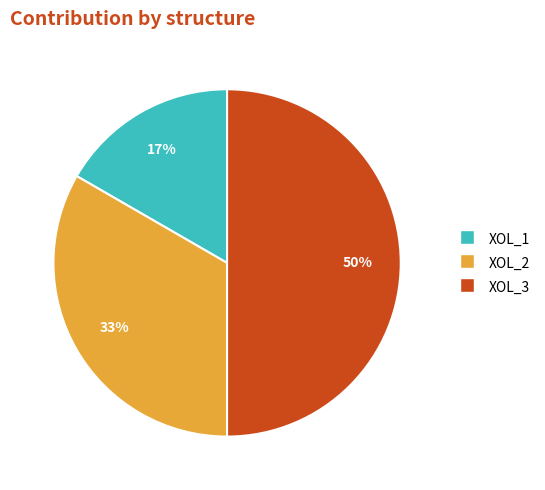

Between XOL_3 and XOL_2, which is larger?

XOL_3